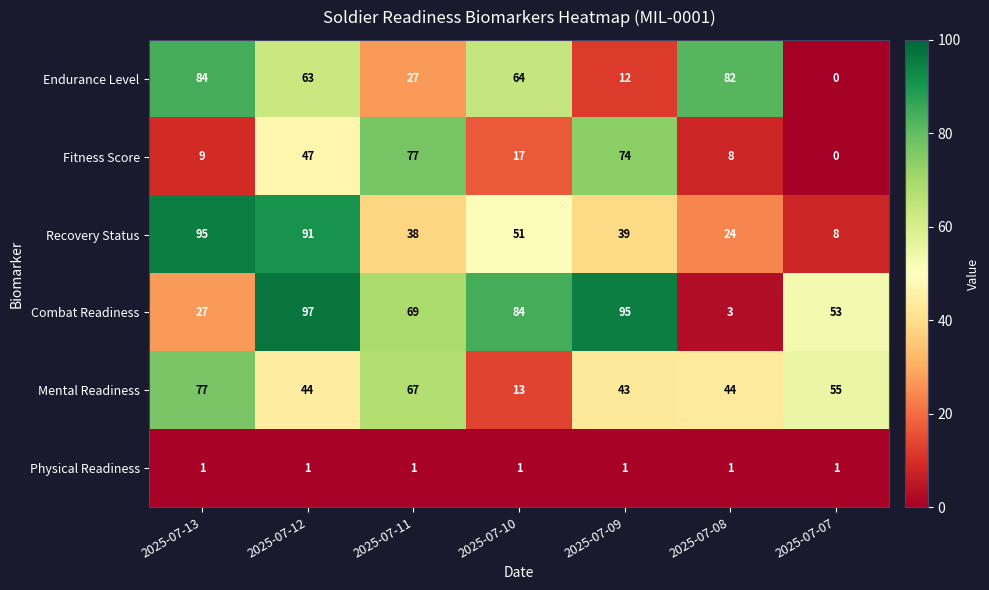

At 2025-07-09, list the series in order from largest to smallest.

Combat Readiness, Fitness Score, Mental Readiness, Recovery Status, Endurance Level, Physical Readiness